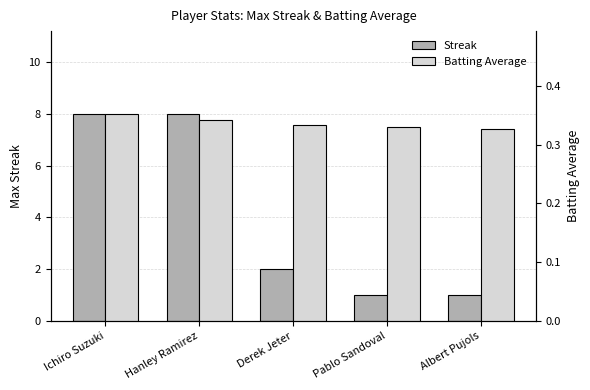

At how many categories does at least one series exceed 1?

3